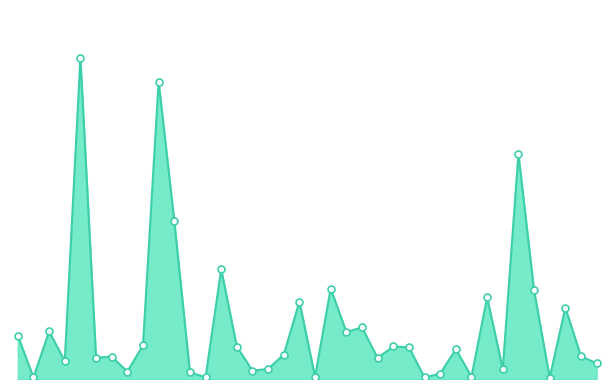

How many lines are shown in the chart?

1